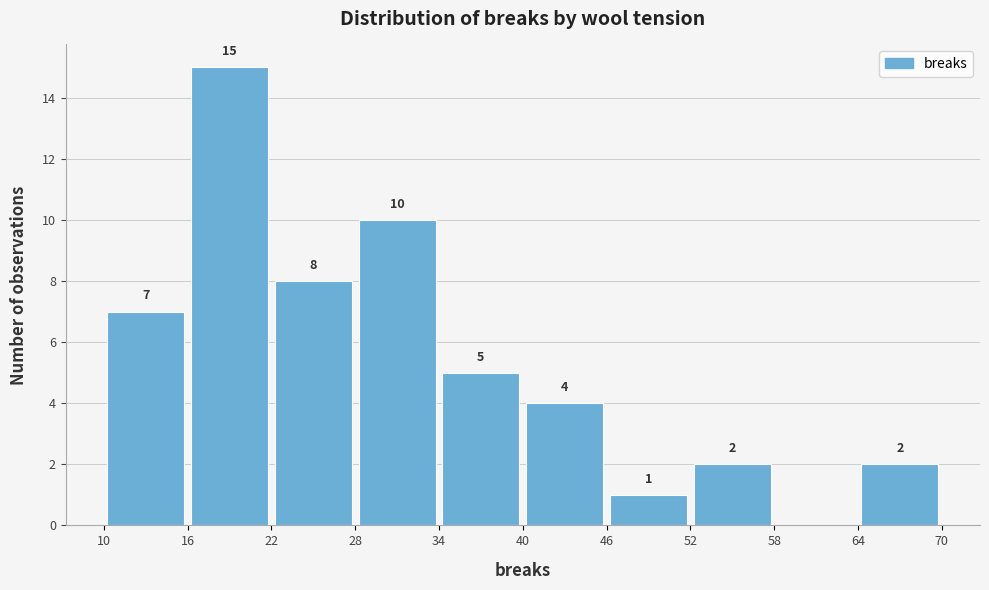

Which range on the x-axis has the tallest bar?

16 to 22